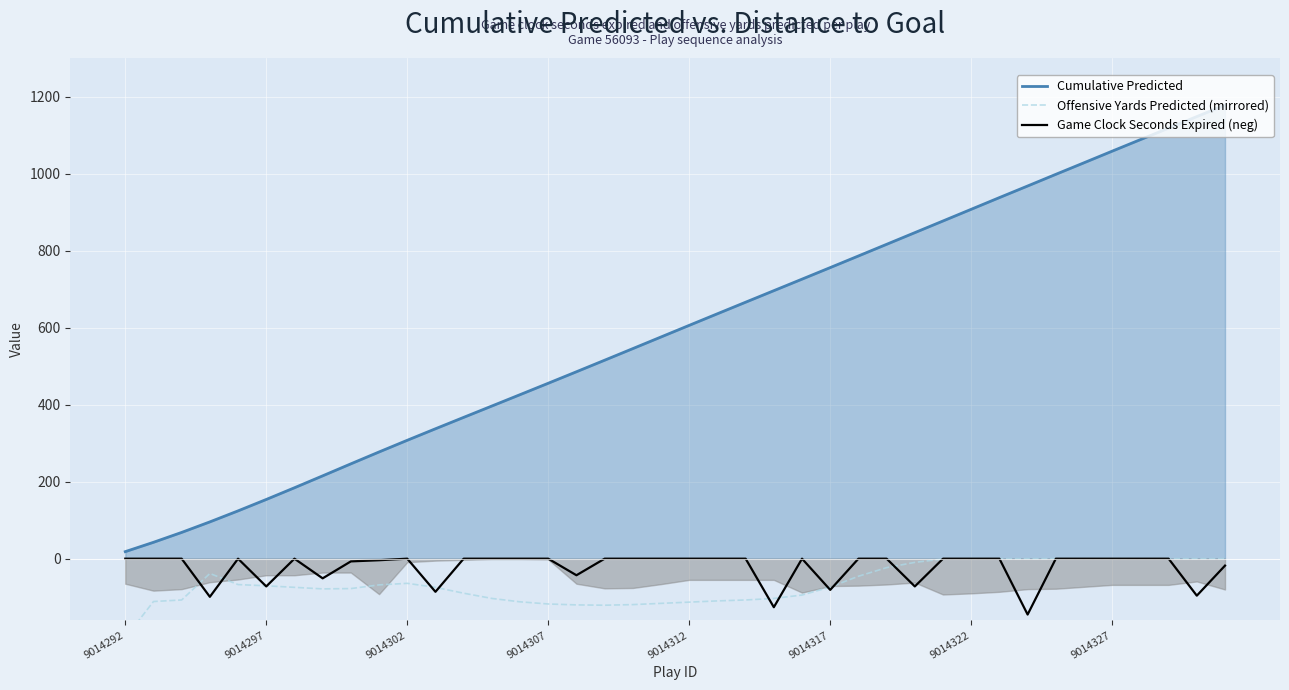

Does the chart display data point markers on the line(s)?

No